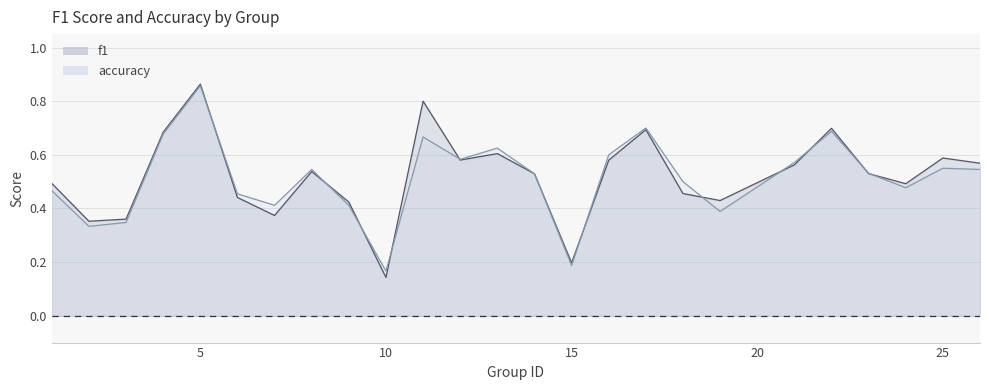

At which category does accuracy reach its first local valley?

2